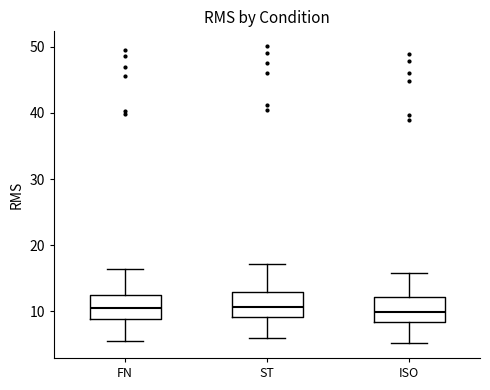

Reading left to right, read every box against the y-axis: the position of its median line, the range the box covers, and the ends of its whiskers. The values are not printed on the chart, so give them approximately, as read against the axis.

FN: median 10, box 9 to 13, whiskers 6 to 16
ST: median 11, box 9 to 13, whiskers 6 to 17
ISO: median 10, box 8 to 12, whiskers 5 to 16